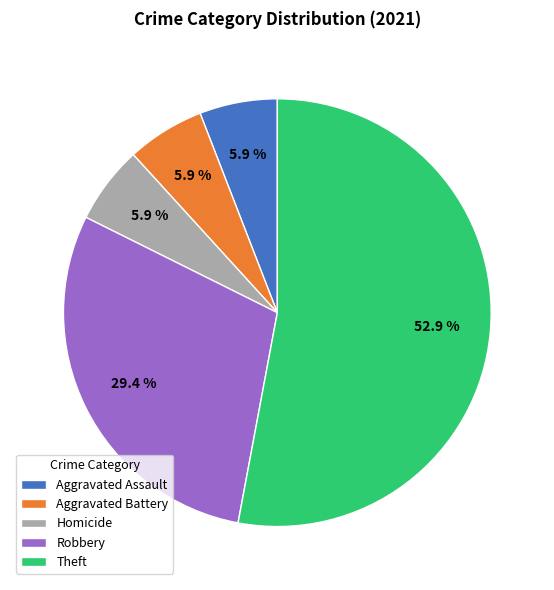

What is the largest slice in the pie chart?

Theft